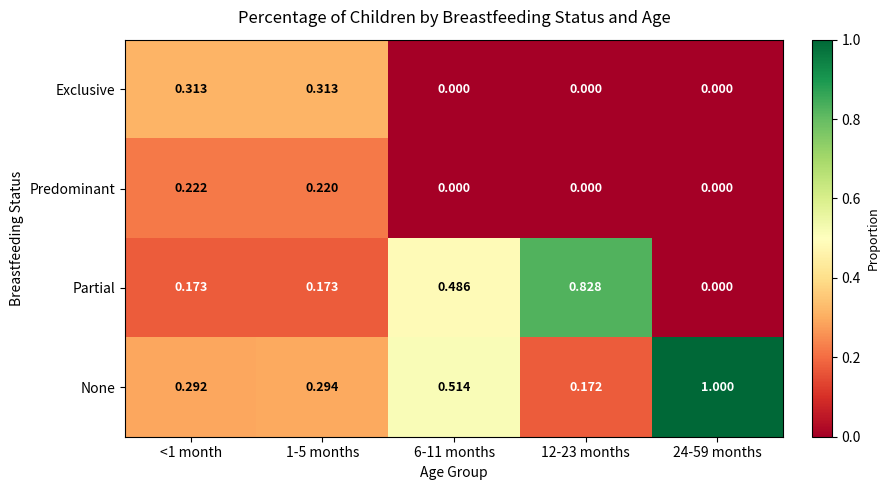

At 1-5 months, list the series in order from smallest to largest.

Partial, Predominant, None, Exclusive